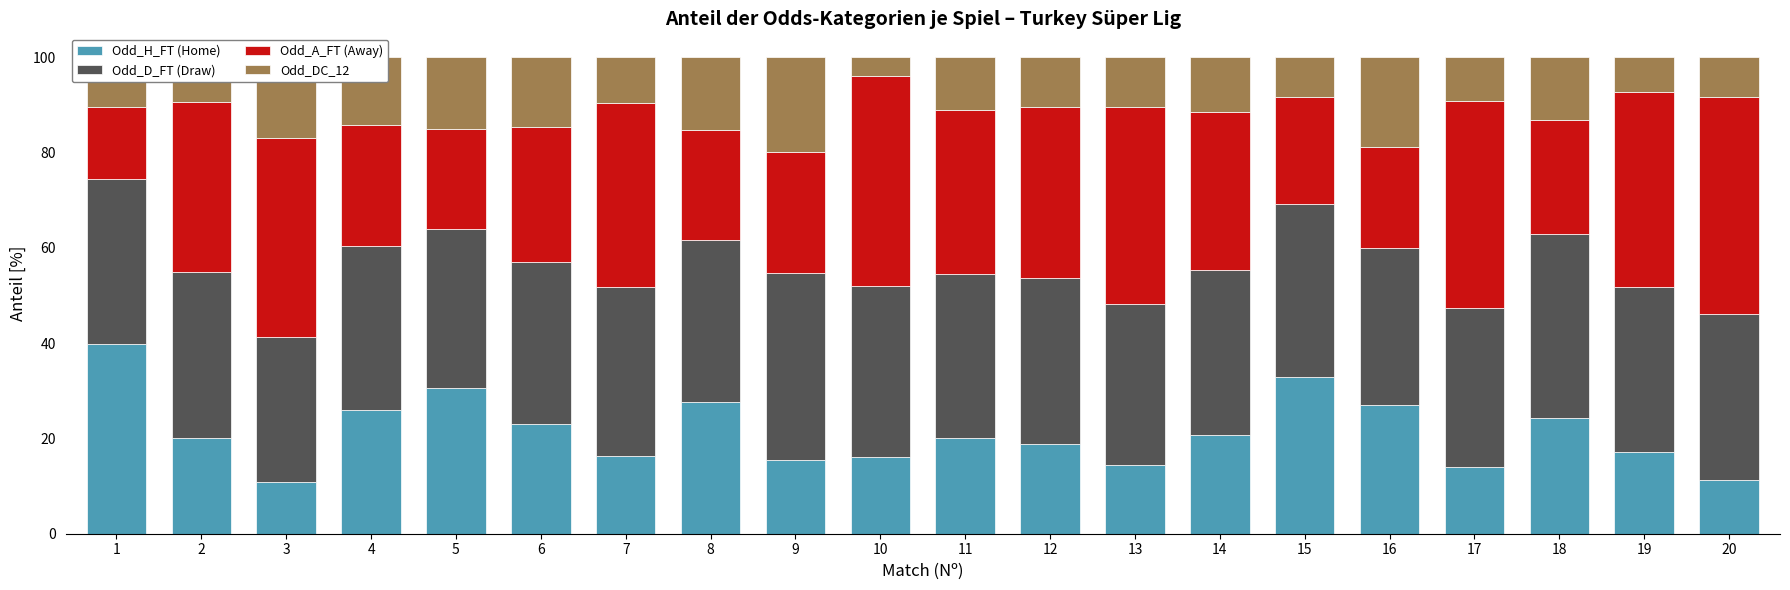

How many data points does each series have?

20